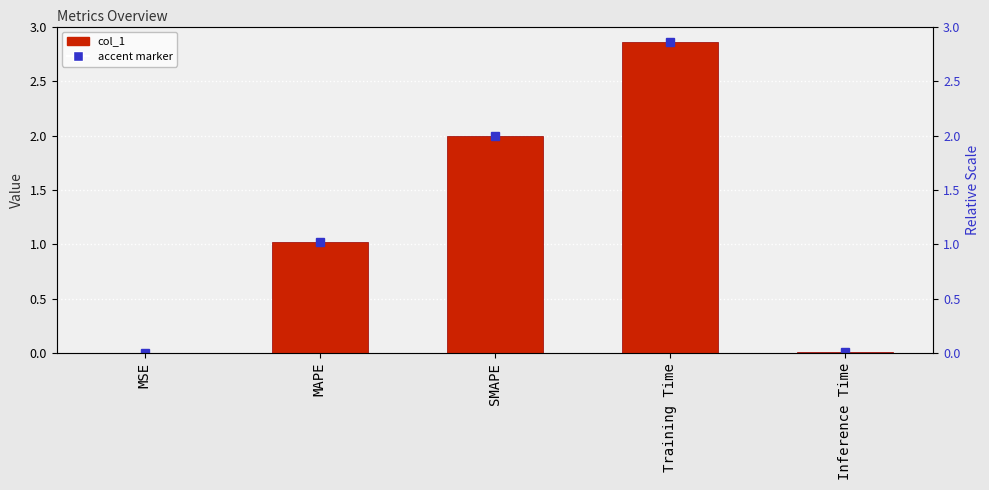

At which label does the data first exceed 1?

MAPE